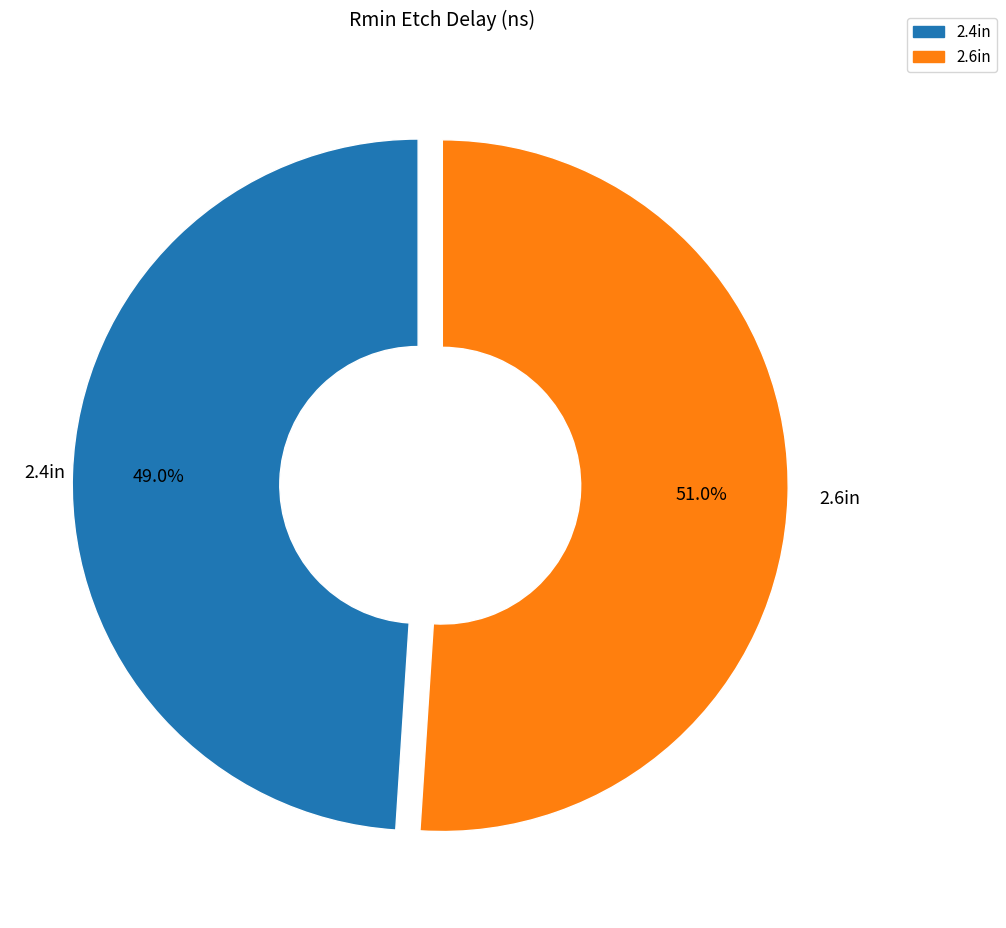

To the nearest percent, what portion does 2.4in represent?

49%